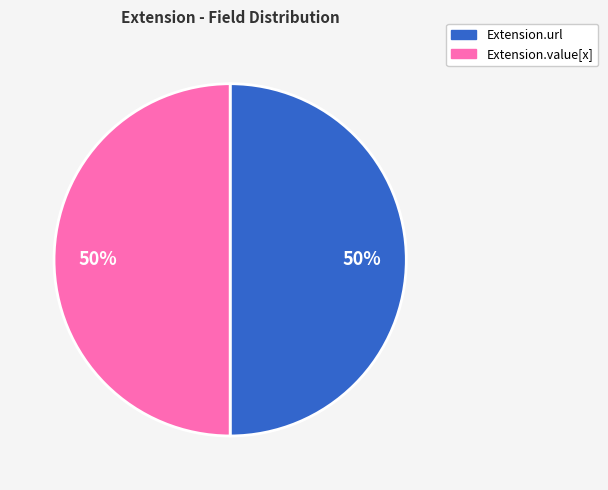

To the nearest percent, what is the average slice percentage?

50%